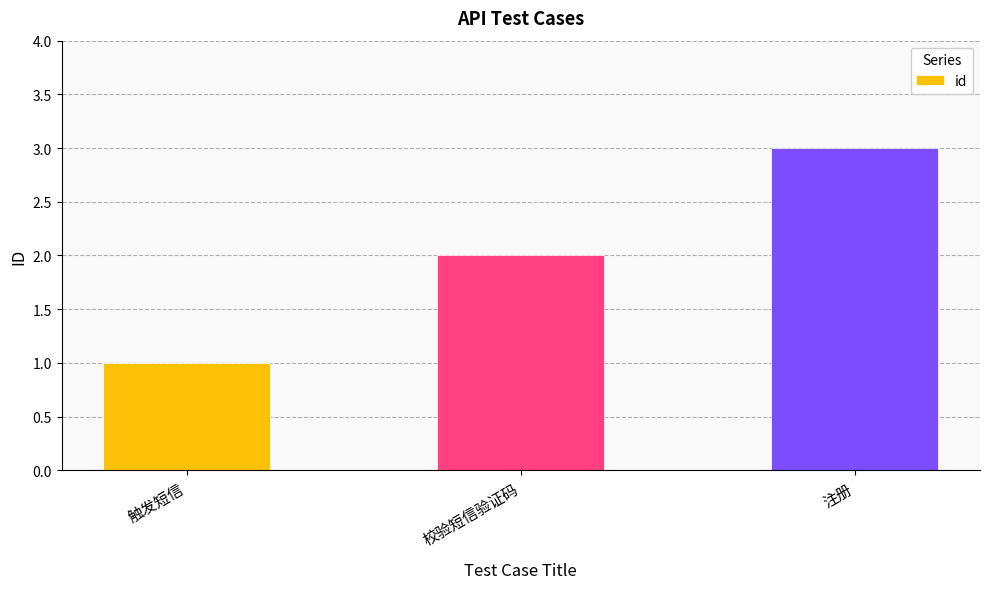

How many data points are less than 2?

1